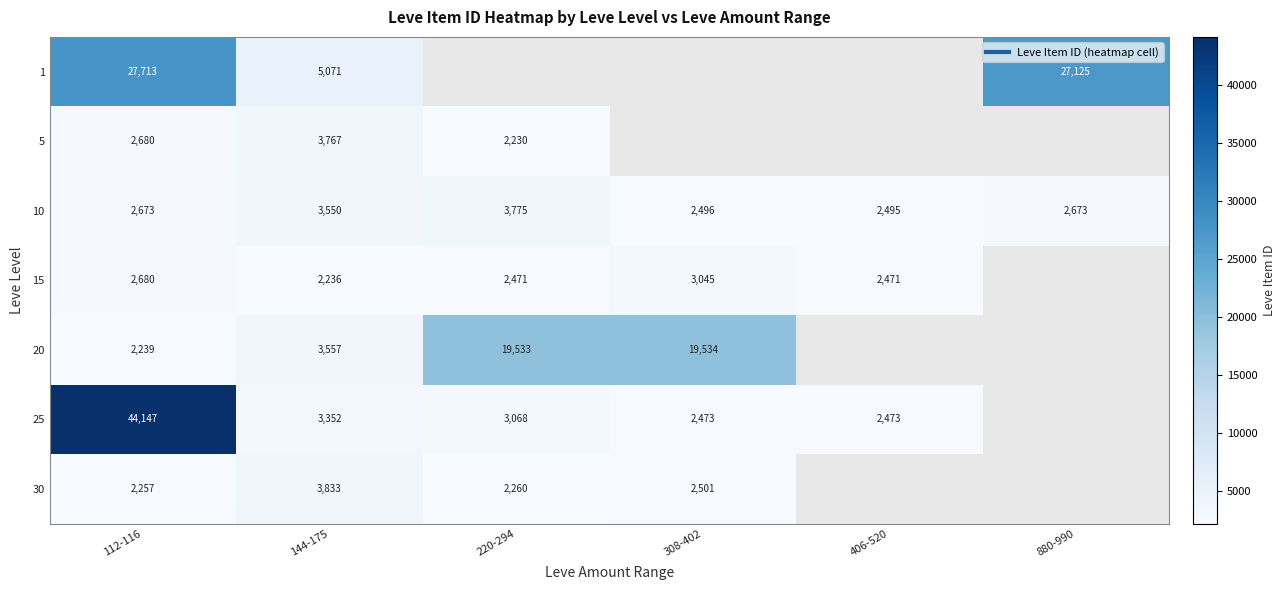

What is the total value across all series at 112-116?

84389.0